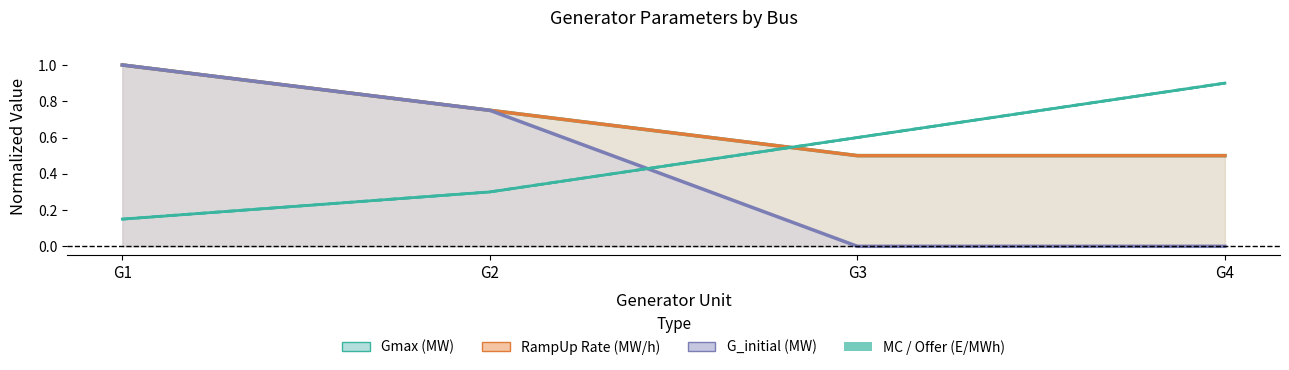

What is the difference between the maximum and second lowest values in the Gmax (MW) series?

0.5